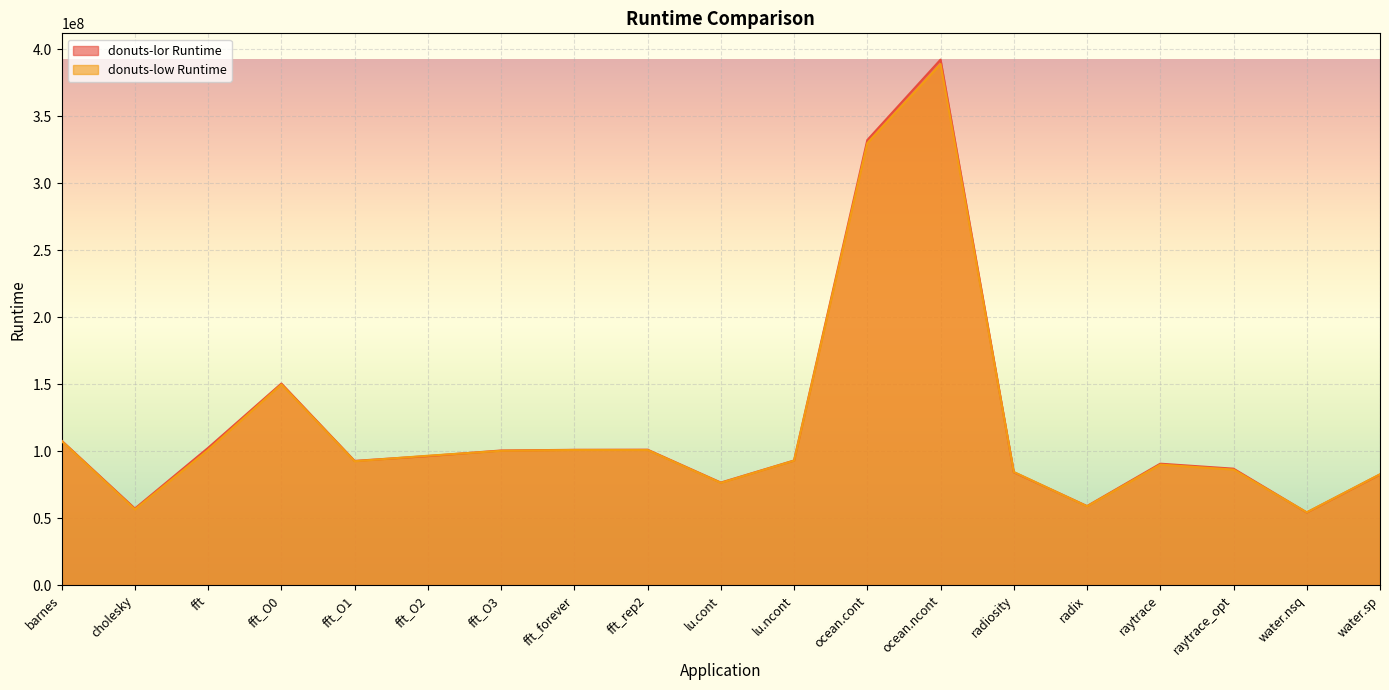

At which category is the sum across all series the highest?

ocean.ncont